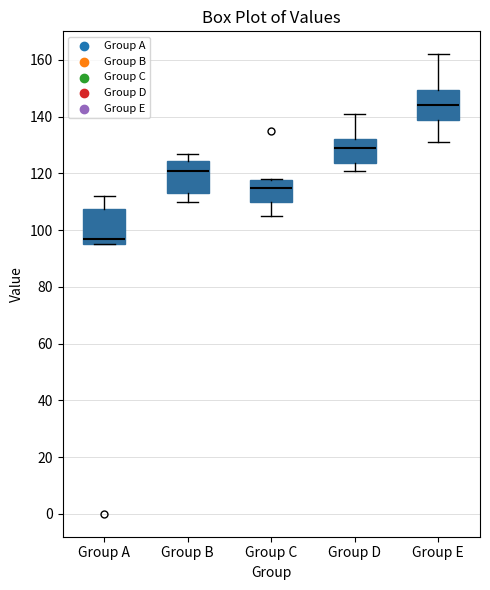

Which box has the lowest median line?

Group A